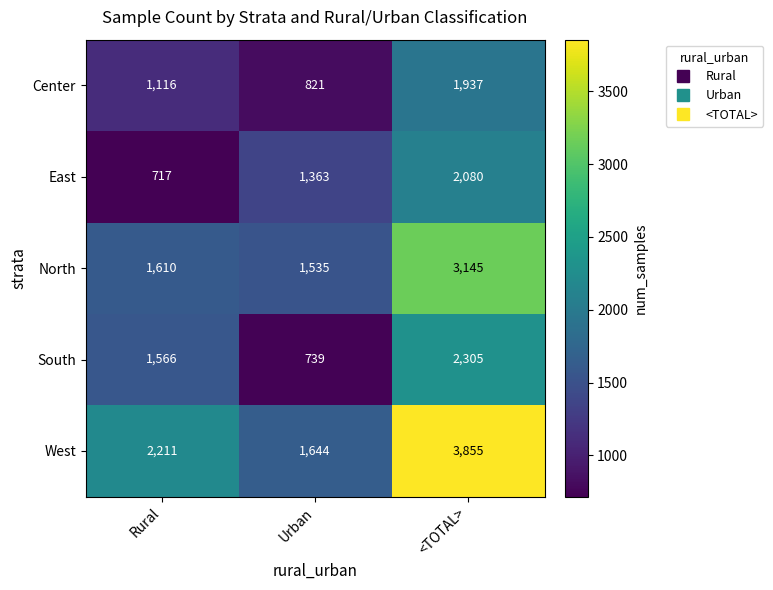

The Center series shows 1116 at Rural. True or false?

True